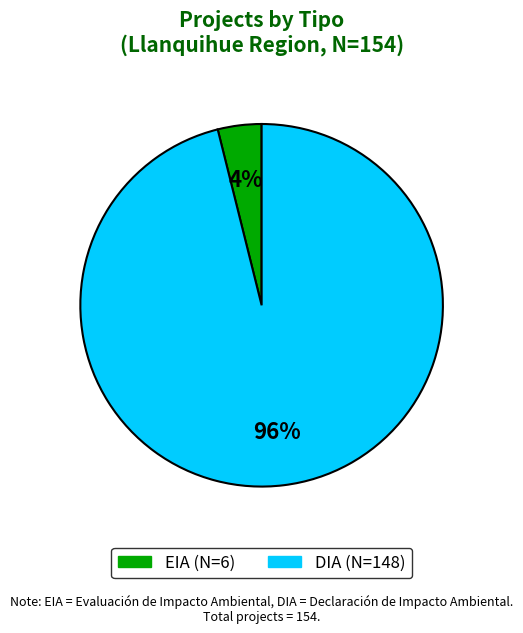

To the nearest percent, what is the combined percentage of DIA and EIA?

100%